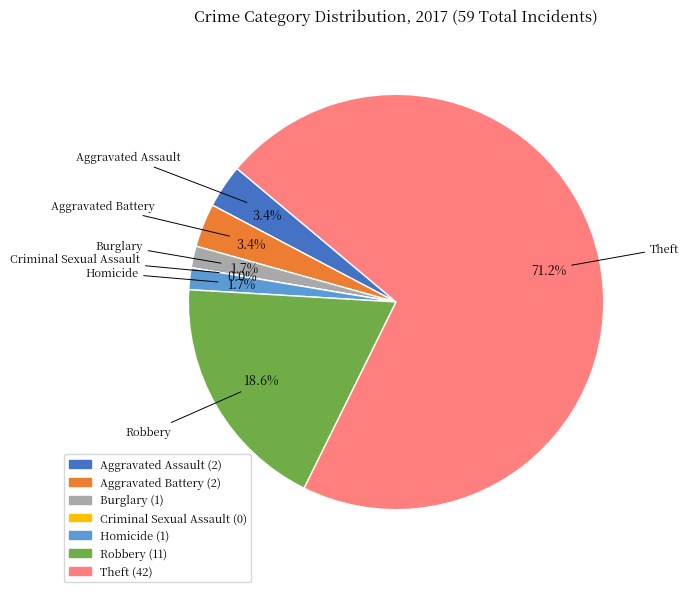

What is the largest slice in the pie chart?

Theft